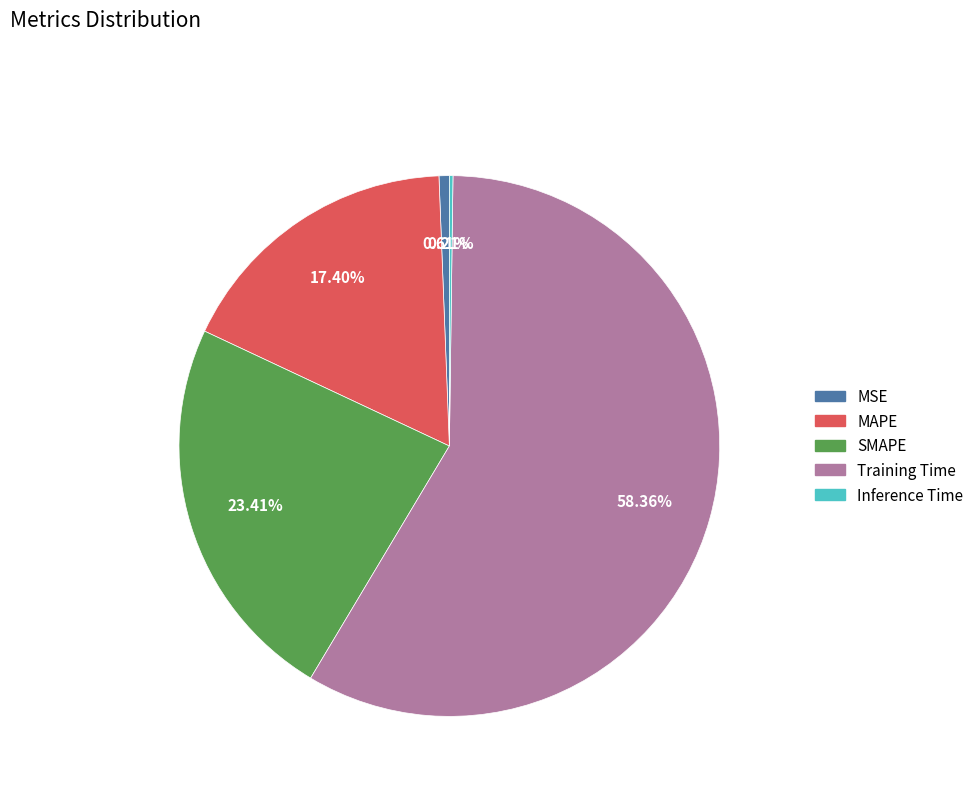

Is the sum of Training Time and MSE greater than half?

Yes